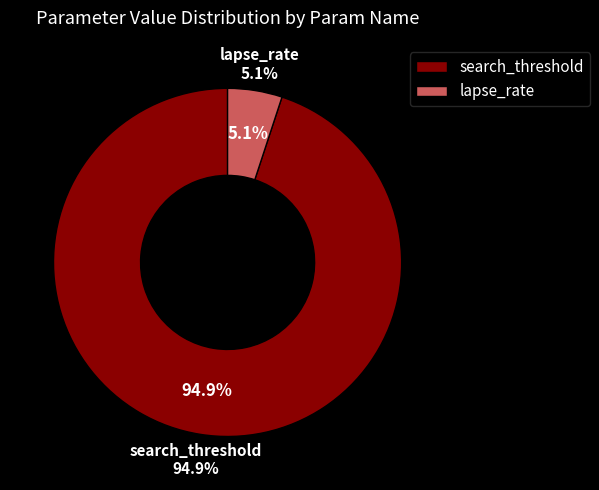

To the nearest percent, what is the average slice percentage?

50%